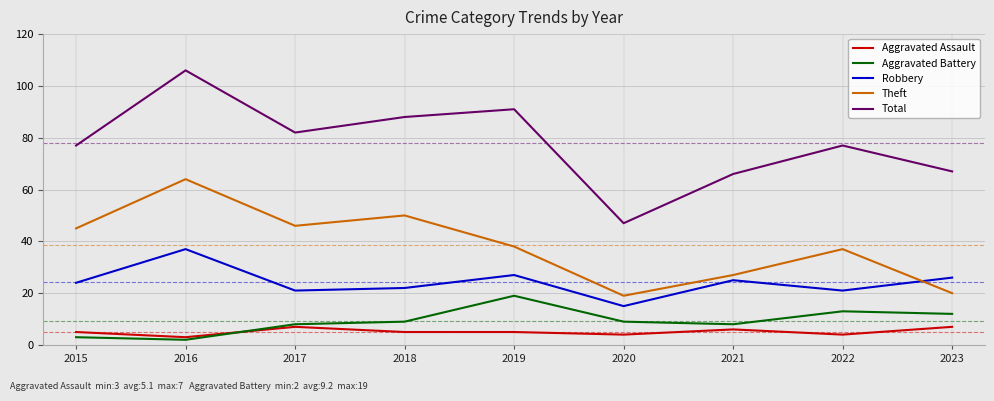

True or false: Total and Aggravated Assault cross at least once.

False